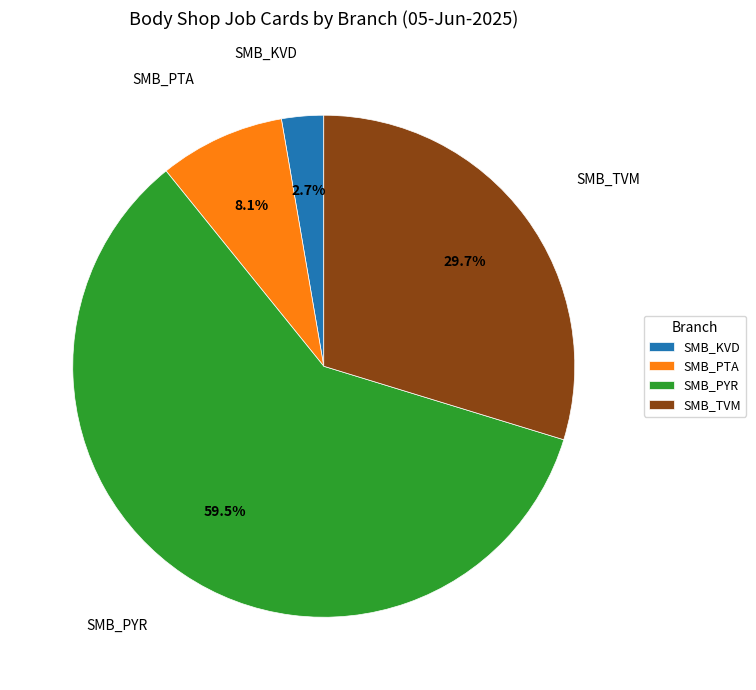

What percentage is the SMB_KVD slice, to the nearest percent?

3%